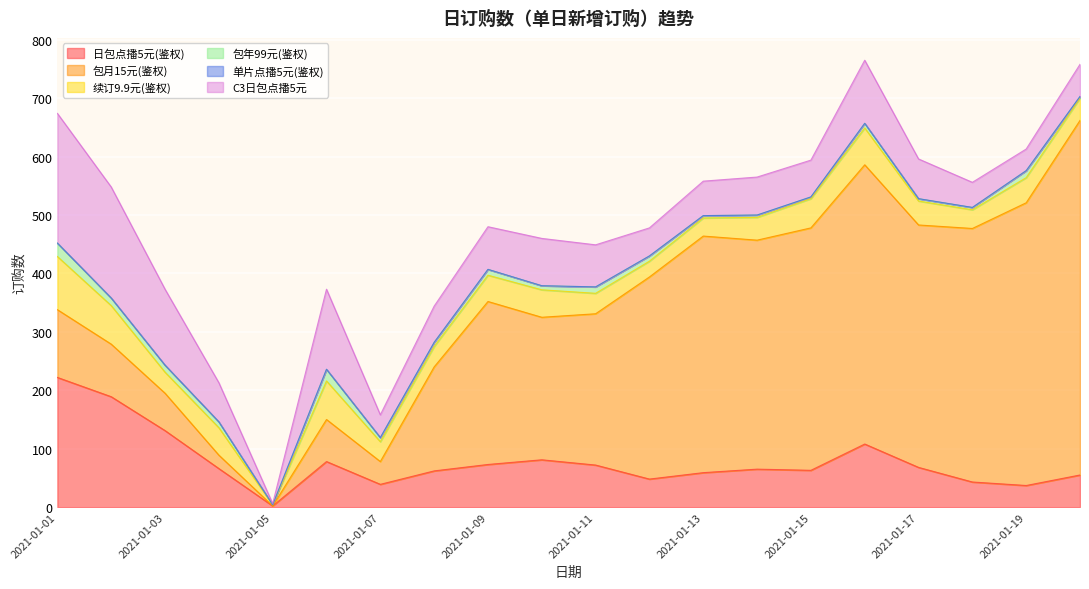

Reading right to left, list all the values displayed in this chart.

日包点播5元(鉴权): 2021-01-20=55	2021-01-19=37	2021-01-18=43	2021-01-17=68	2021-01-16=108	2021-01-15=63	2021-01-14=65	2021-01-13=59	2021-01-12=48	2021-01-11=72	2021-01-10=81	2021-01-09=73	2021-01-08=62	2021-01-07=39	2021-01-06=78	2021-01-05=2	2021-01-04=66	2021-01-03=131	2021-01-02=189	2021-01-01=222
包月15元(鉴权): 2021-01-20=607	2021-01-19=484	2021-01-18=434	2021-01-17=415	2021-01-16=478	2021-01-15=415	2021-01-14=392	2021-01-13=405	2021-01-12=346	2021-01-11=259	2021-01-10=244	2021-01-09=279	2021-01-08=178	2021-01-07=39	2021-01-06=72	2021-01-05=0	2021-01-04=23	2021-01-03=64	2021-01-02=90	2021-01-01=116
续订9.9元(鉴权): 2021-01-20=38	2021-01-19=43	2021-01-18=32	2021-01-17=41	2021-01-16=63	2021-01-15=50	2021-01-14=39	2021-01-13=31	2021-01-12=27	2021-01-11=35	2021-01-10=47	2021-01-09=45	2021-01-08=35	2021-01-07=34	2021-01-06=66	2021-01-05=2	2021-01-04=47	2021-01-03=36	2021-01-02=66	2021-01-01=91
包年99元(鉴权): 2021-01-20=3	2021-01-19=12	2021-01-18=4	2021-01-17=4	2021-01-16=8	2021-01-15=3	2021-01-14=4	2021-01-13=4	2021-01-12=9	2021-01-11=11	2021-01-10=7	2021-01-09=10	2021-01-08=7	2021-01-07=7	2021-01-06=20	2021-01-05=0	2021-01-04=10	2021-01-03=12	2021-01-02=13	2021-01-01=23
单片点播5元(鉴权): 2021-01-20=0	2021-01-19=0	2021-01-18=0	2021-01-17=0	2021-01-16=0	2021-01-15=0	2021-01-14=0	2021-01-13=0	2021-01-12=0	2021-01-11=0	2021-01-10=0	2021-01-09=0	2021-01-08=0	2021-01-07=0	2021-01-06=0	2021-01-05=0	2021-01-04=0	2021-01-03=0	2021-01-02=0	2021-01-01=0
C3日包点播5元: 2021-01-20=55	2021-01-19=37	2021-01-18=43	2021-01-17=68	2021-01-16=108	2021-01-15=63	2021-01-14=65	2021-01-13=59	2021-01-12=48	2021-01-11=72	2021-01-10=81	2021-01-09=73	2021-01-08=62	2021-01-07=39	2021-01-06=137	2021-01-05=2	2021-01-04=67	2021-01-03=130	2021-01-02=190	2021-01-01=222